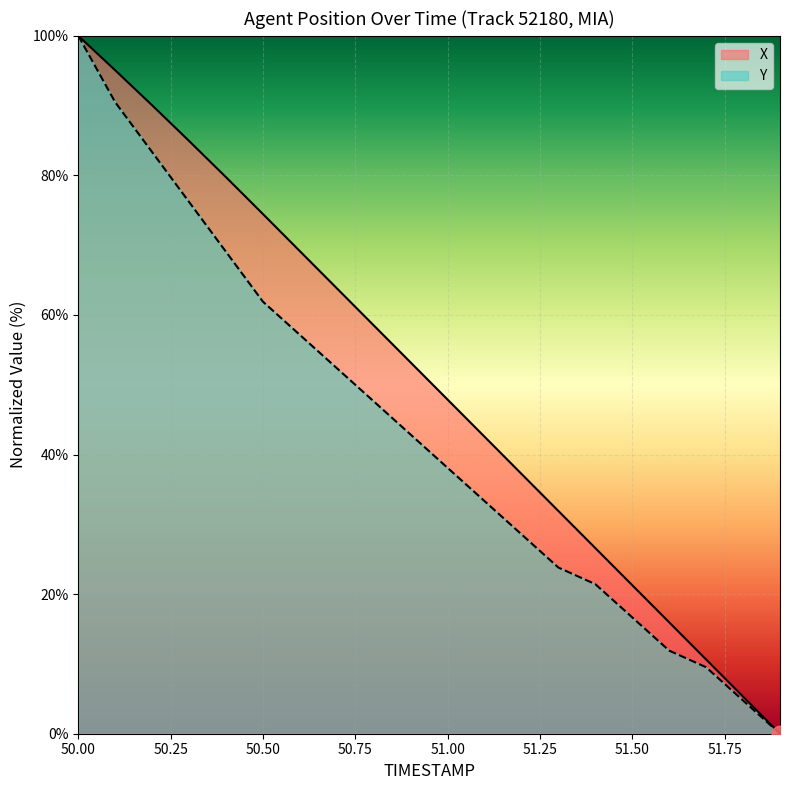

Count the number of data series in this chart.

2